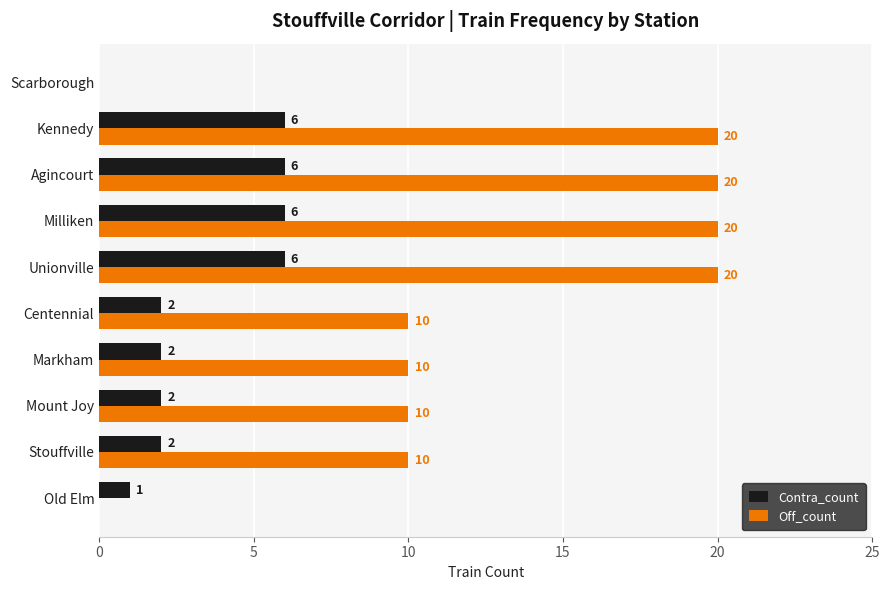

Count the Off_count values in the range 10 to 20.

8